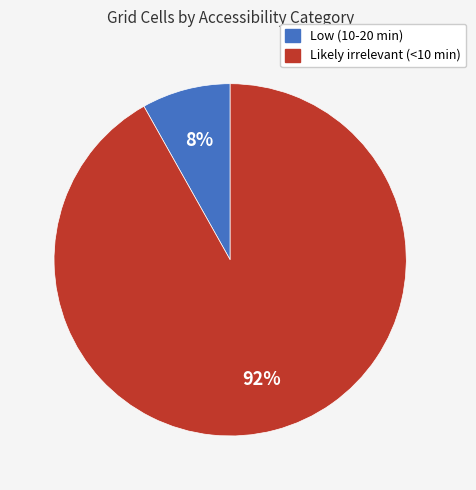

Which slice represents more than half of the pie?

Likely irrelevant (<10 min)